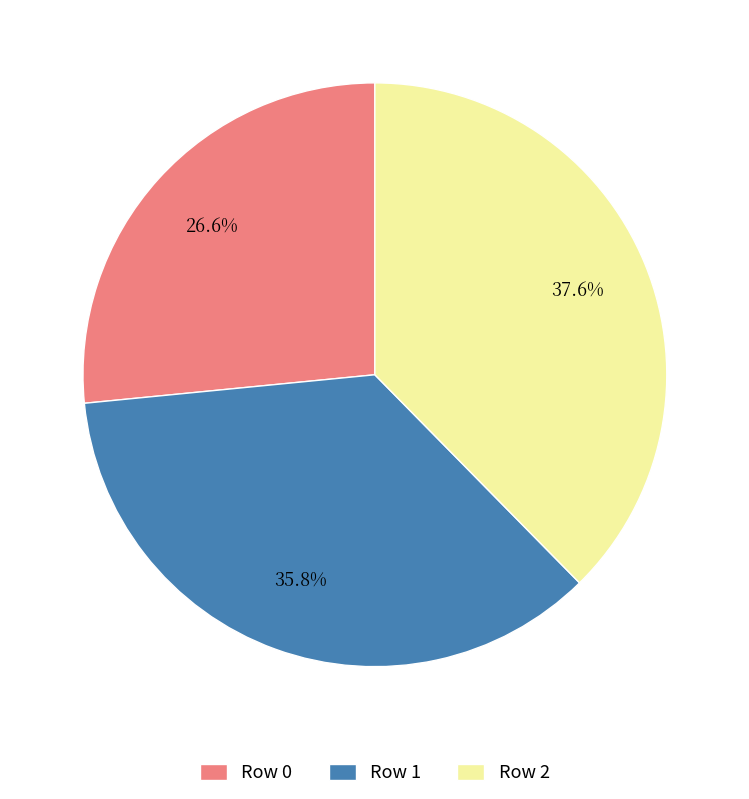

Rank the categories by value from lowest to highest.

Row 0, Row 1, Row 2